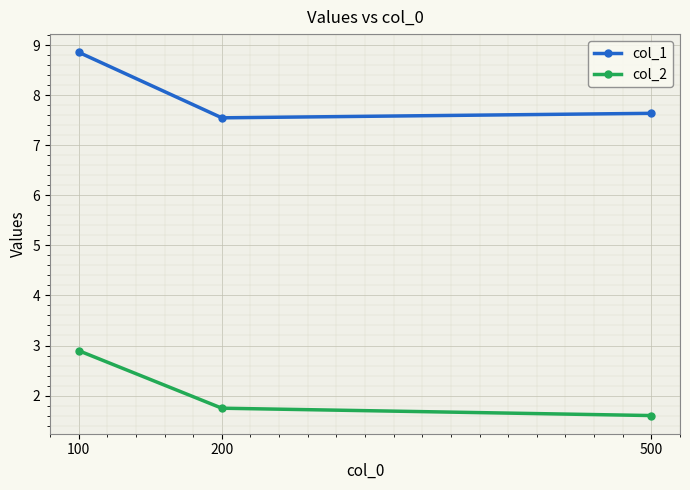

What is the spread (max minus min) of values at 200?

5.8